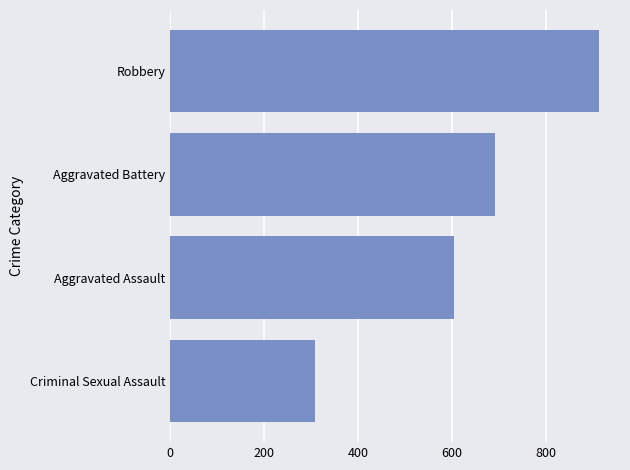

Does the chart contain any negative values?

No